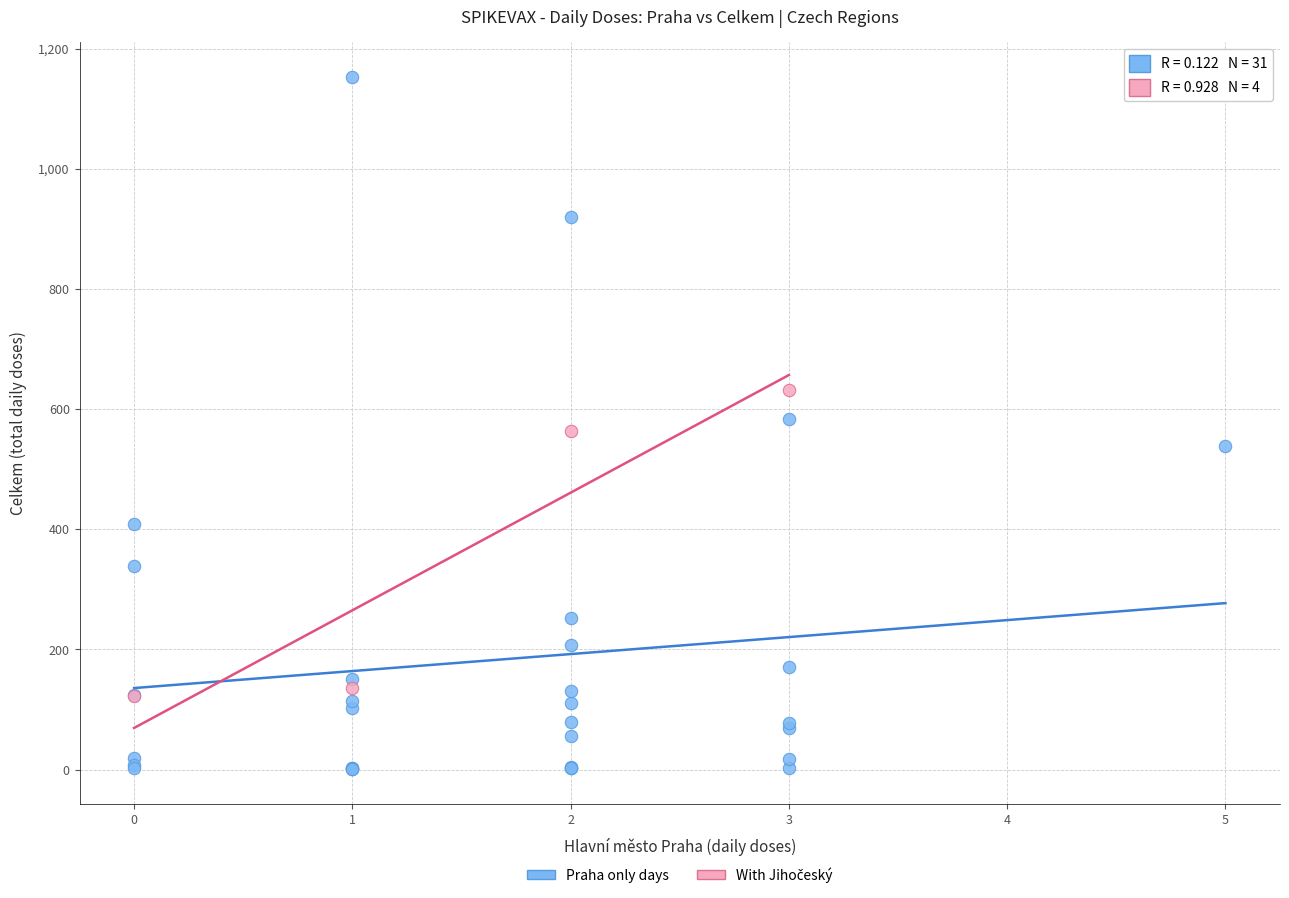

Which series has the widest spread of Y values?

Praha only days